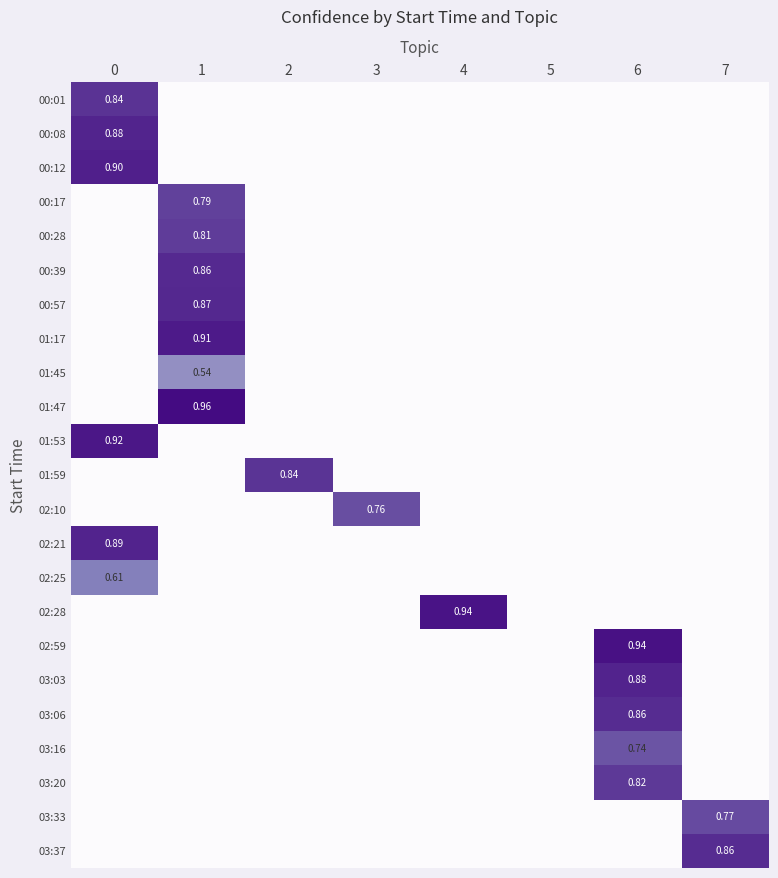

How many data points in 03:16 are above 0?

1